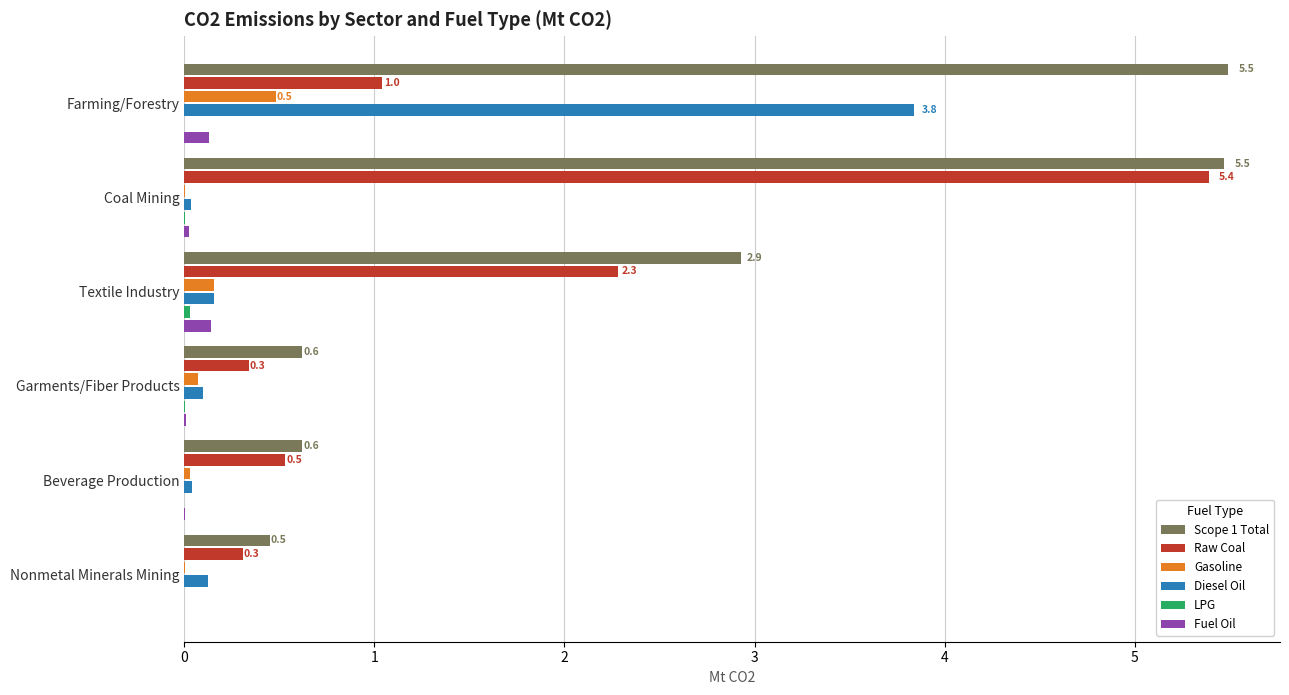

True or false: Scope 1 Total has a value of 5.5 at Coal Mining.

True